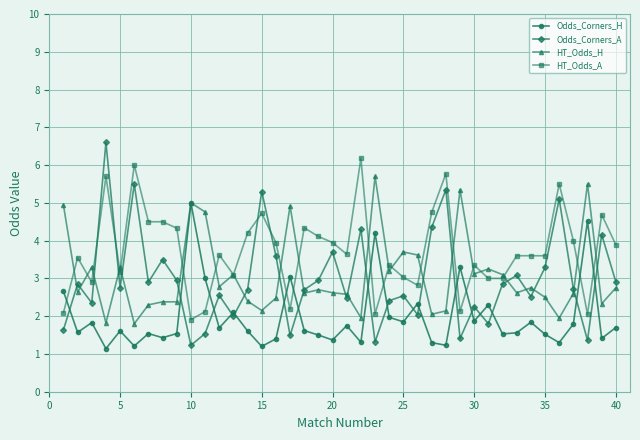

Which series has the largest total across all categories?

HT_Odds_A